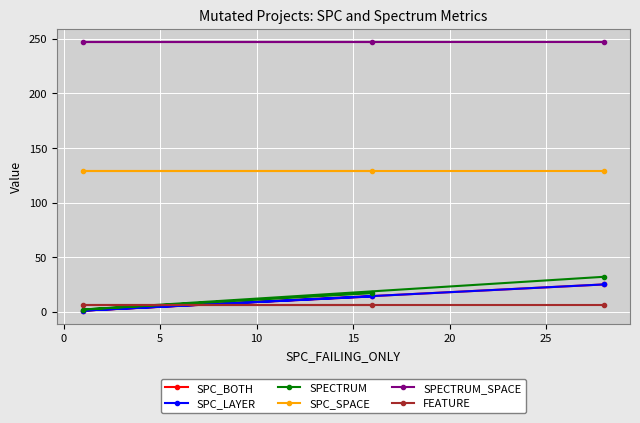

True or false: SPC_BOTH has a value of 37 at -5.

False